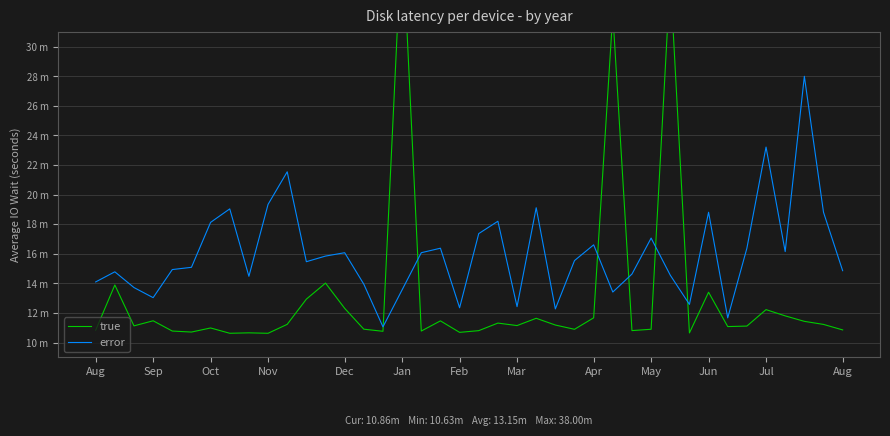

What is the average value of the error series?

16.0